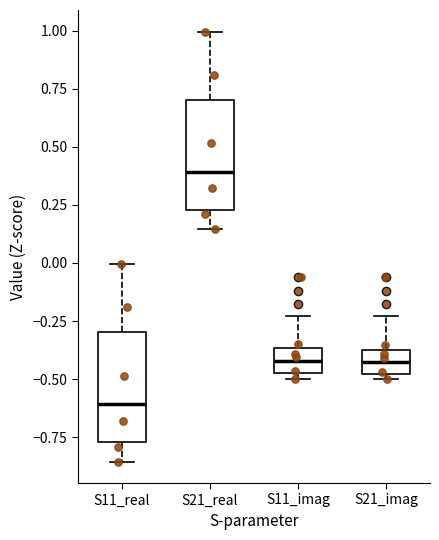

Reading left to right, transcribe this box plot: for each box, give where its median line is, the range the box spans, and where its two whiskers end, as read against the y-axis. The values are not printed on the chart, so give them approximately, as read against the axis.

S11_real: median -0.60, box -0.75 to -0.30, whiskers -0.85 to 0.00
S21_real: median 0.40, box 0.25 to 0.70, whiskers 0.15 to 1.00
S11_imag: median -0.40, box -0.50 to -0.35, whiskers -0.50 (just below the box's lower edge) to -0.25
S21_imag: median -0.45, box -0.50 to -0.35, whiskers -0.50 (just below the box's lower edge) to -0.25